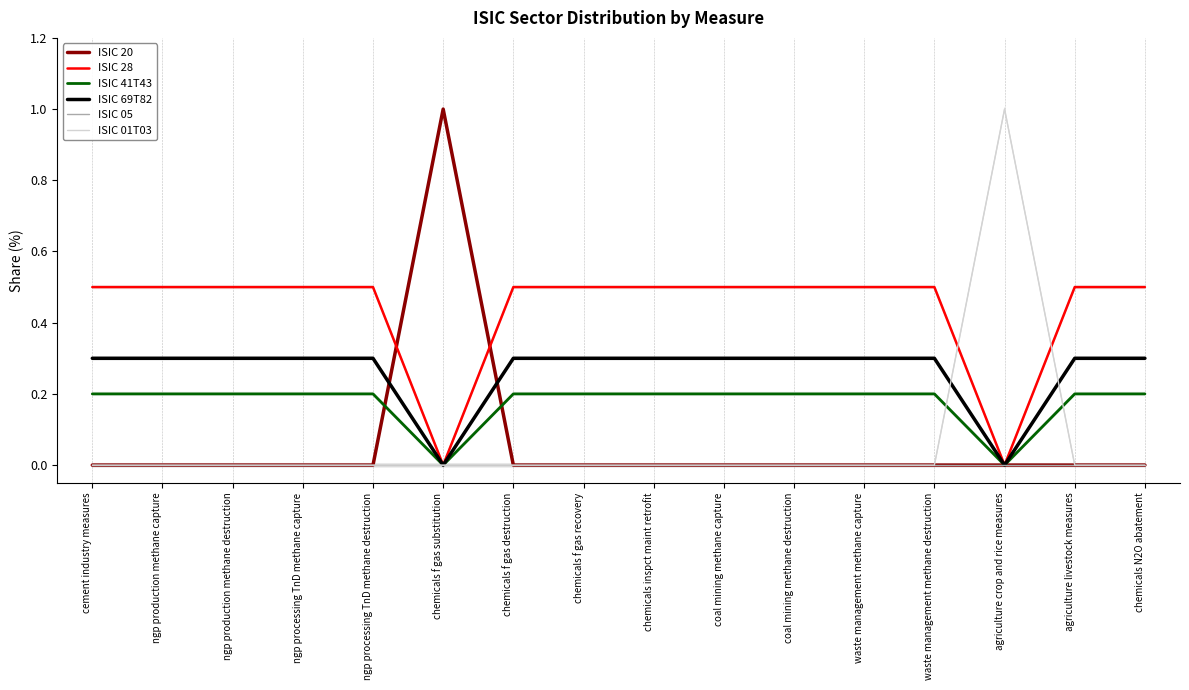

Rank the series by their maximum value, from lowest to highest.

ISIC 05, ISIC 41T43, ISIC 69T82, ISIC 28, ISIC 20, ISIC 01T03